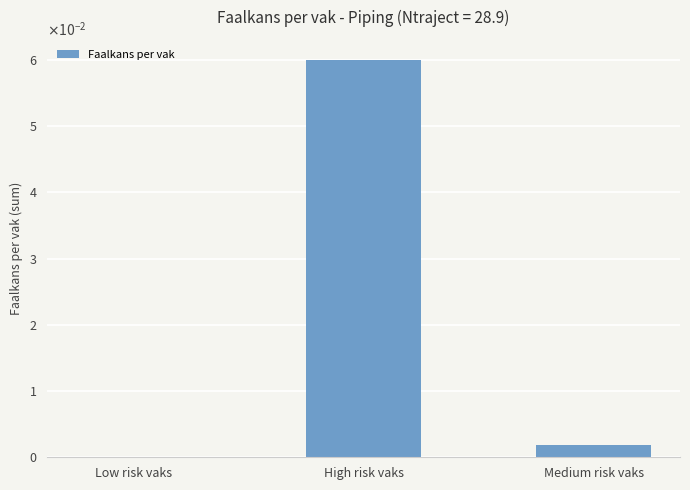

Does the chart contain any negative values?

No